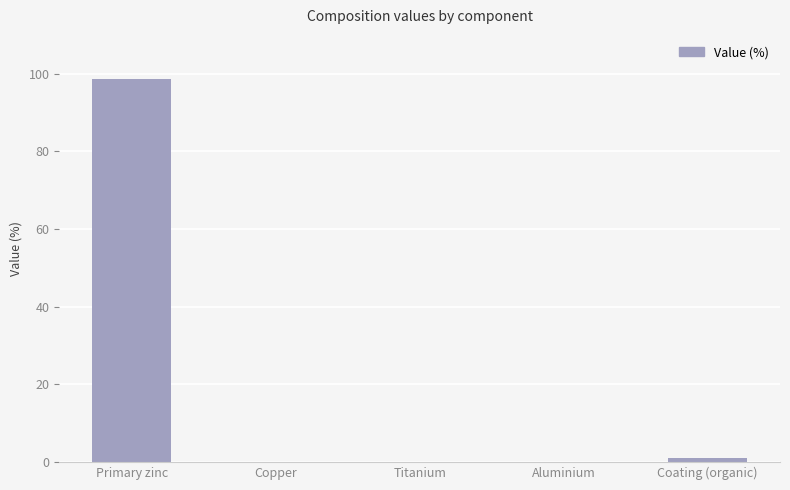

What is the sum of all values?

99.8